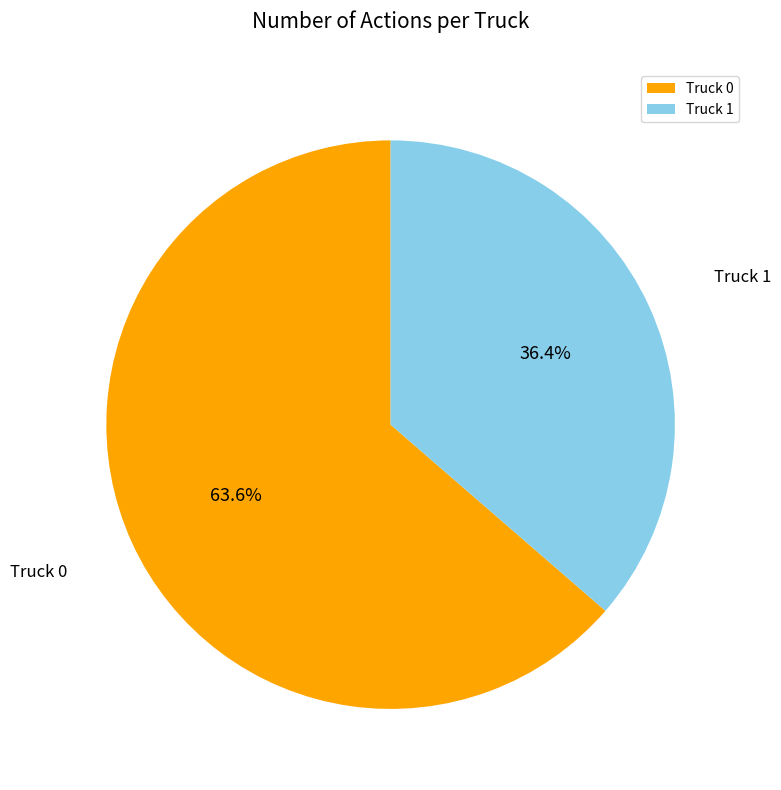

To the nearest percent, what percentage of the pie is Truck 1?

36%